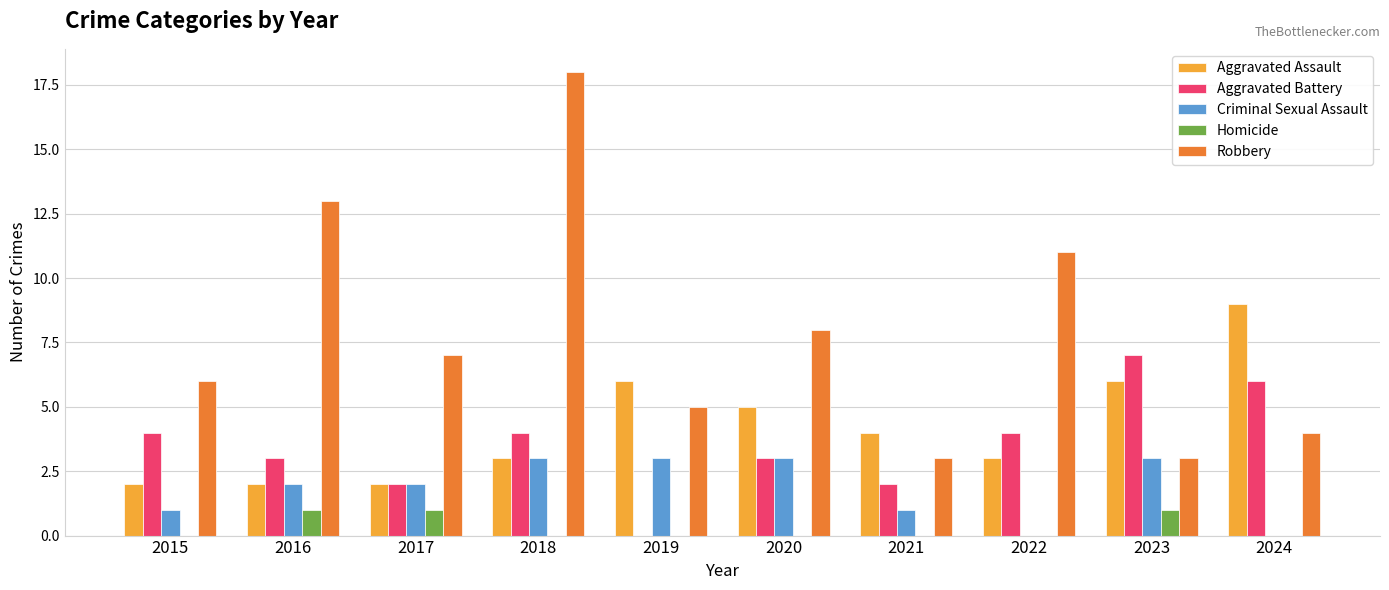

True or false: Criminal Sexual Assault has a value of 2 at 2022.

False